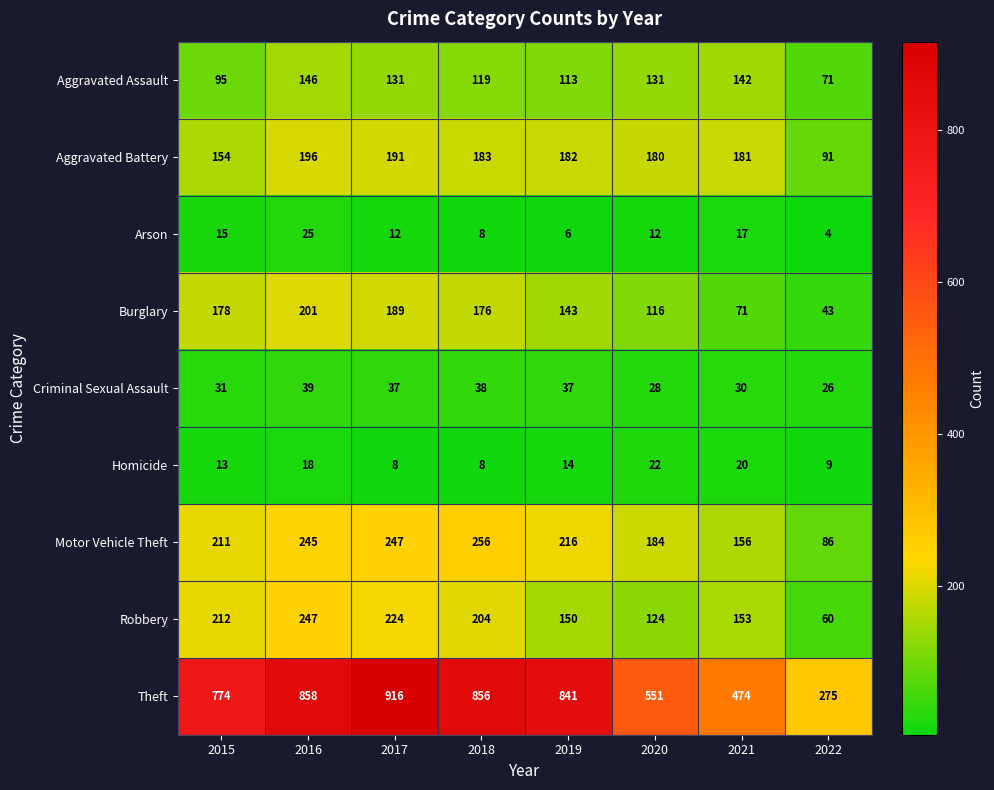

At 2021, list the series in order from smallest to largest.

Arson, Homicide, Criminal Sexual Assault, Burglary, Aggravated Assault, Robbery, Motor Vehicle Theft, Aggravated Battery, Theft